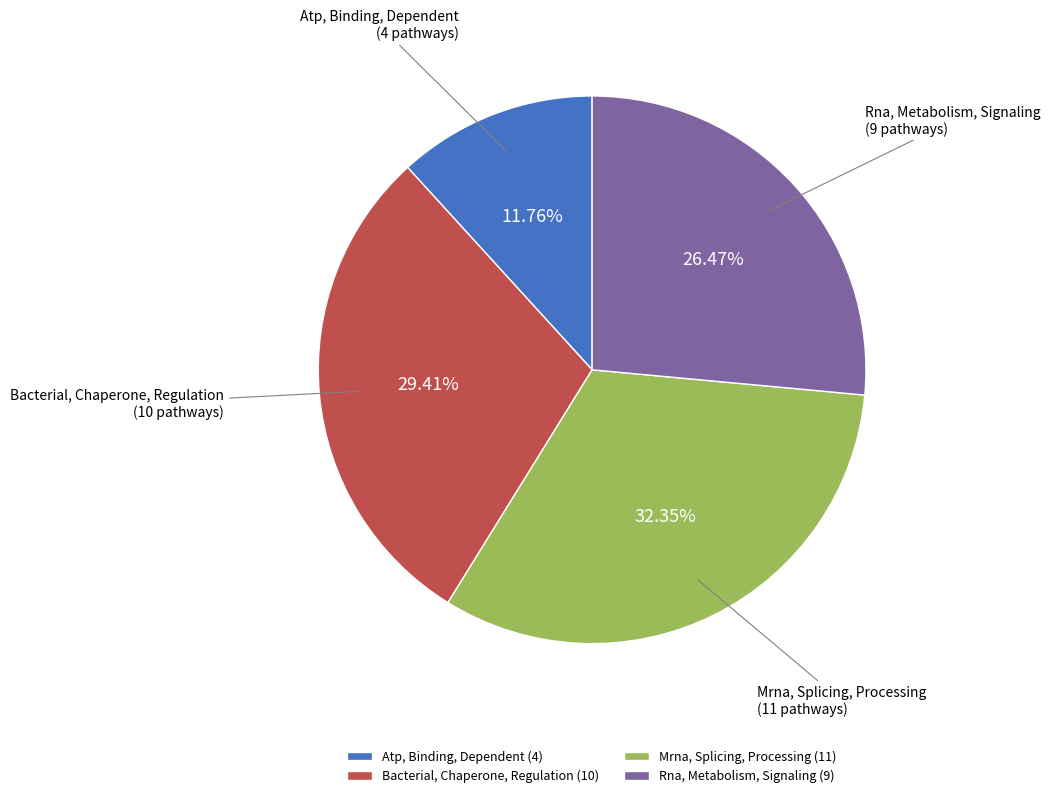

Combined, do Bacterial, Chaperone, Regulation and Atp, Binding, Dependent account for over 50%?

No